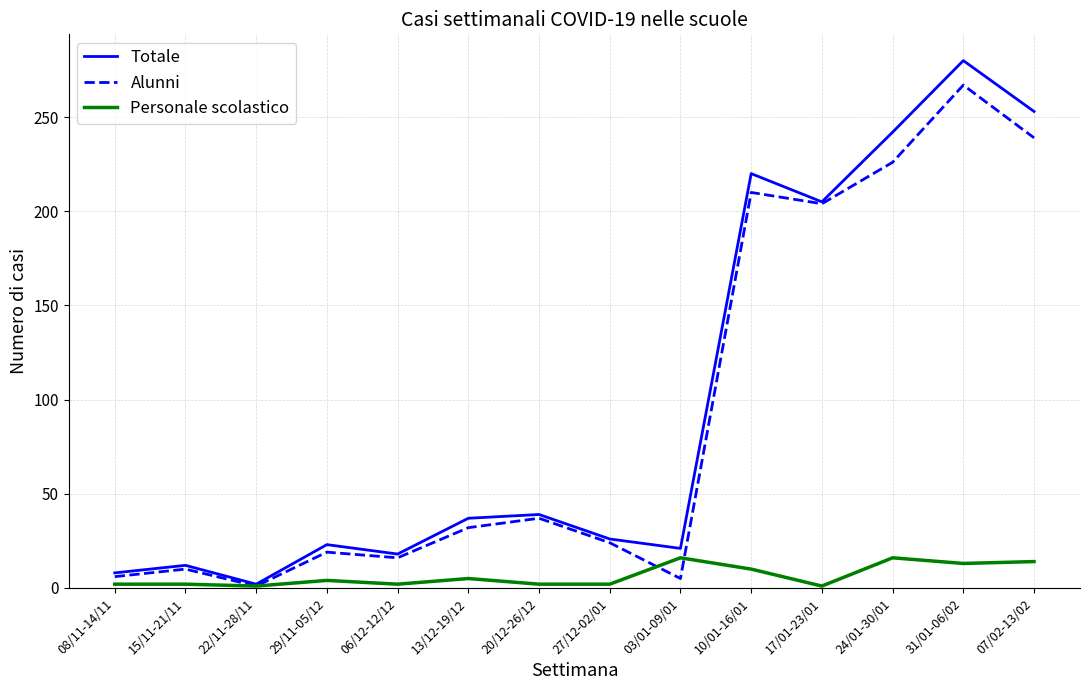

What is the difference between the Alunni values at 10/01-16/01 and 07/02-13/02?

29